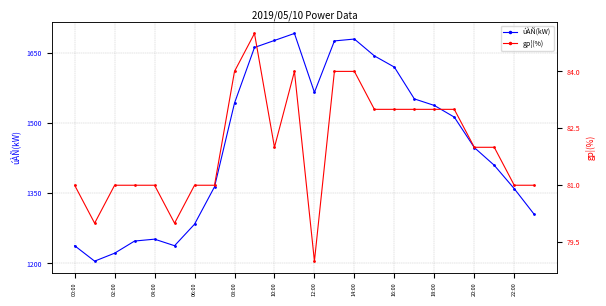

True or false: gp¦(%) and úÀÑ(kW) intersect in this chart.

False